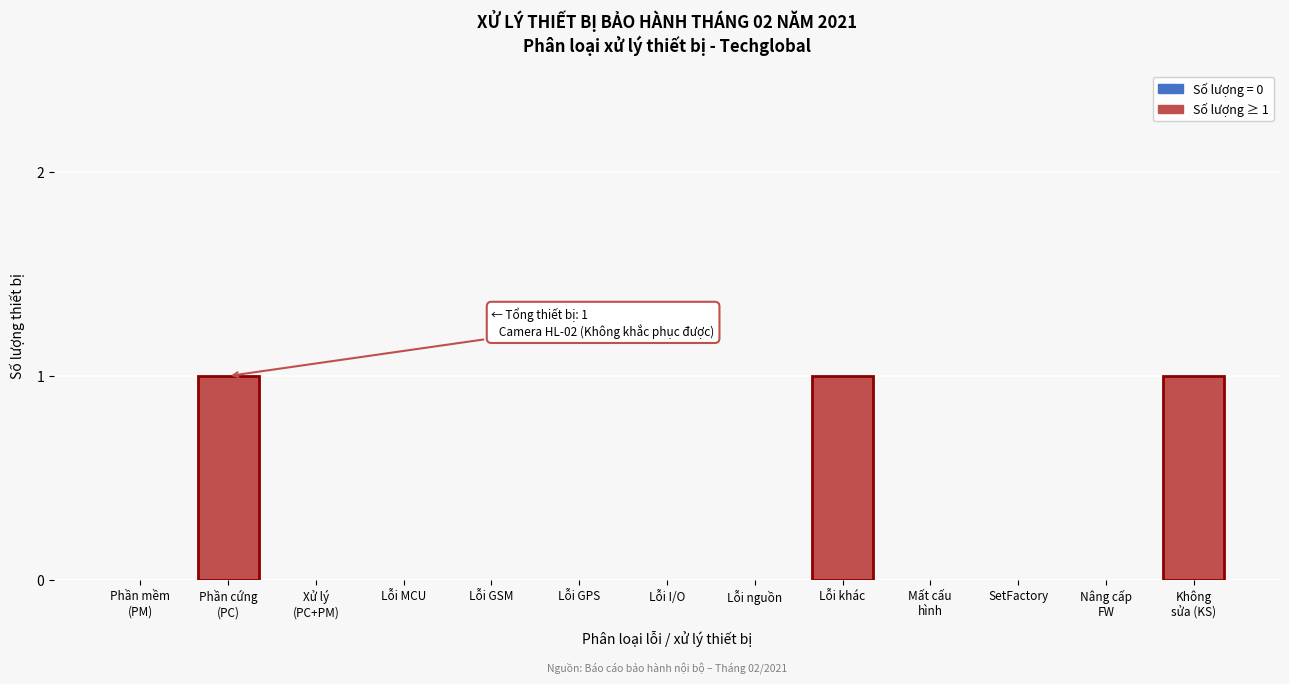

What is the sum of all values?

3